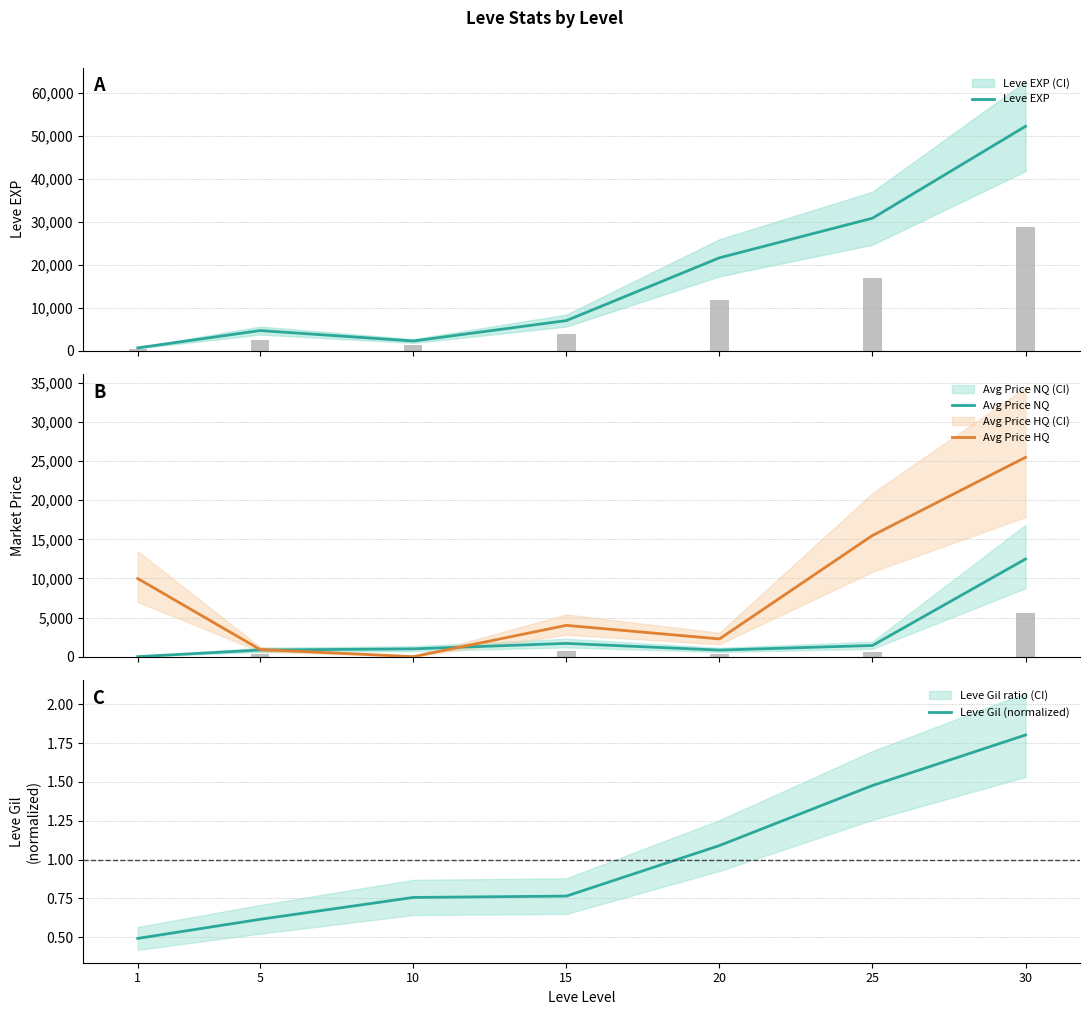

Which has a higher value, 1 or 30?

30